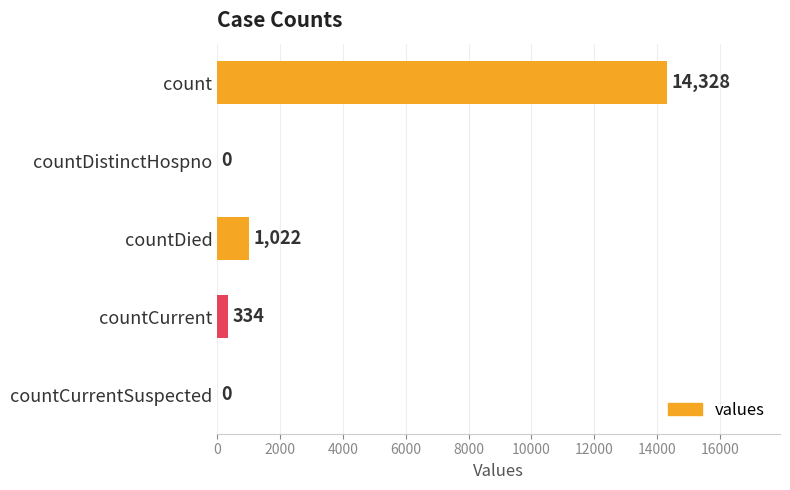

Reading bottom to top, extract all data points from this chart.

countCurrentSuspected=0	countCurrent=334	countDied=1022	countDistinctHospno=0	count=14328